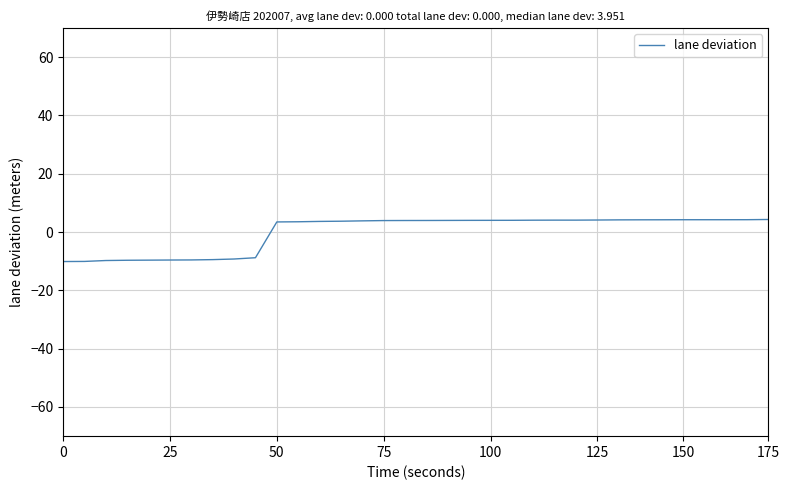

What is the maximum value shown in the chart?

4.3